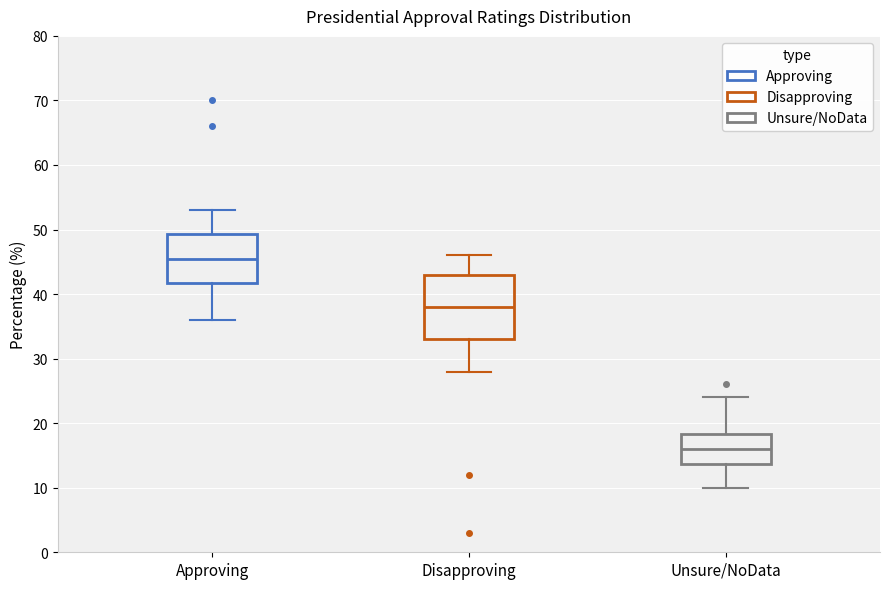

Reading left to right, transcribe this box plot: for each box, give where its median line is, the range the box spans, and where its two whiskers end, as read against the y-axis. The values are not printed on the chart, so give them approximately, as read against the axis.

Approving: median 46, box 42 to 49, whiskers 36 to 53
Disapproving: median 38, box 33 to 43, whiskers 28 to 46
Unsure/NoData: median 16, box 14 to 18, whiskers 10 to 24